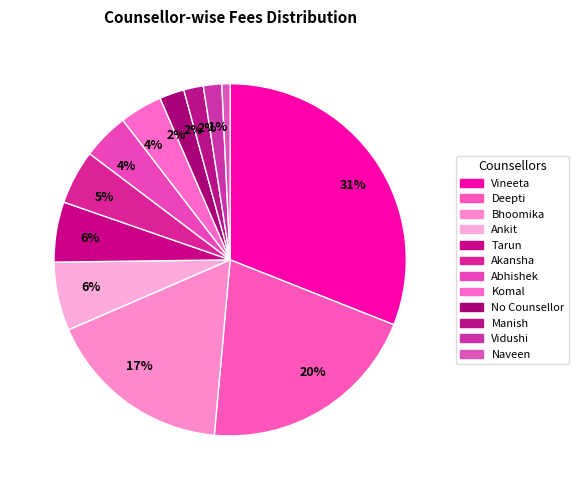

Rank the categories by value from highest to lowest.

Vineeta, Deepti, Bhoomika, Ankit, Tarun, Akansha, Abhishek, Komal, No Counsellor, Manish, Vidushi, Naveen